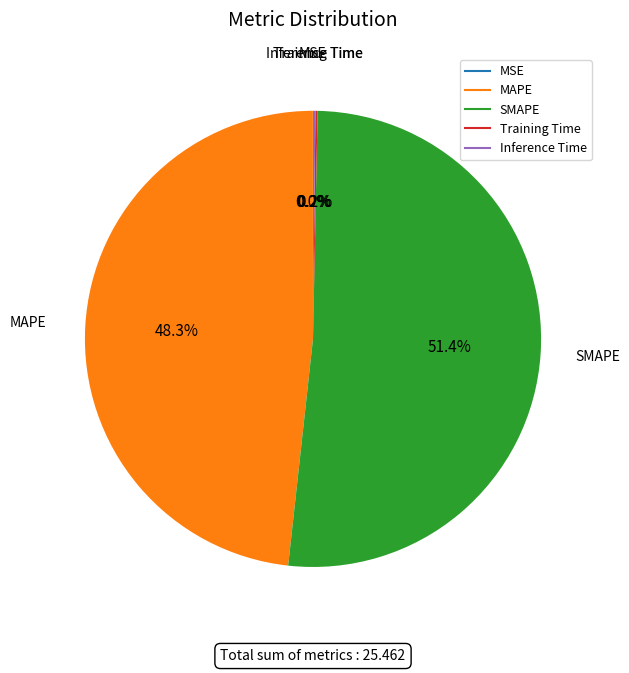

Which slice is the largest?

SMAPE